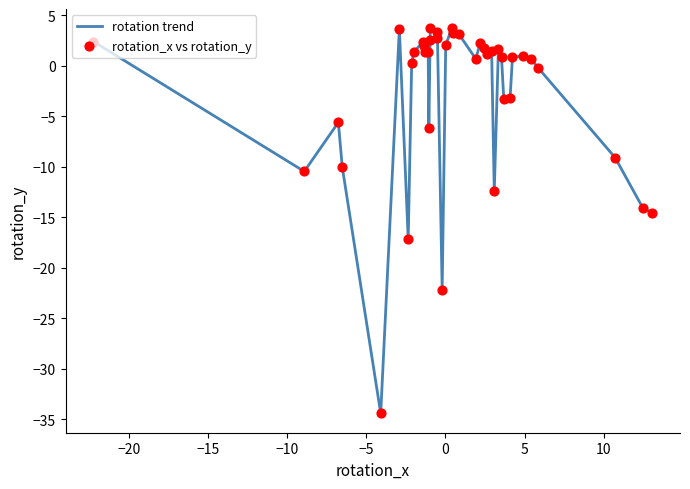

What is the smallest value displayed?

-34.4